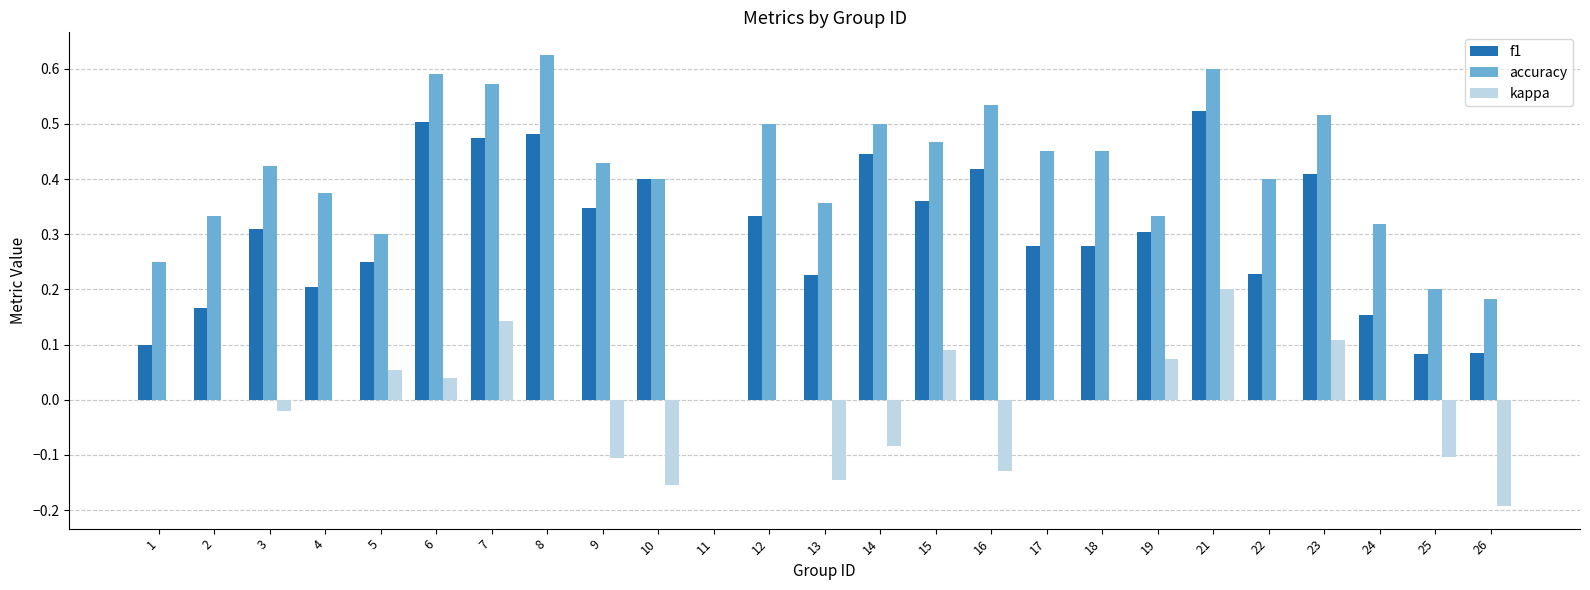

The value of kappa at 21 is 0.2. True or false?

True